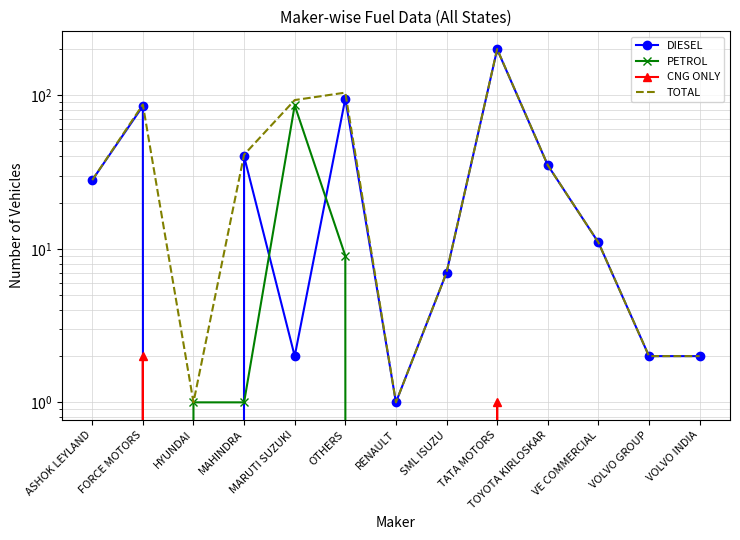

The DIESEL series shows 4 at VOLVO INDIA. True or false?

False